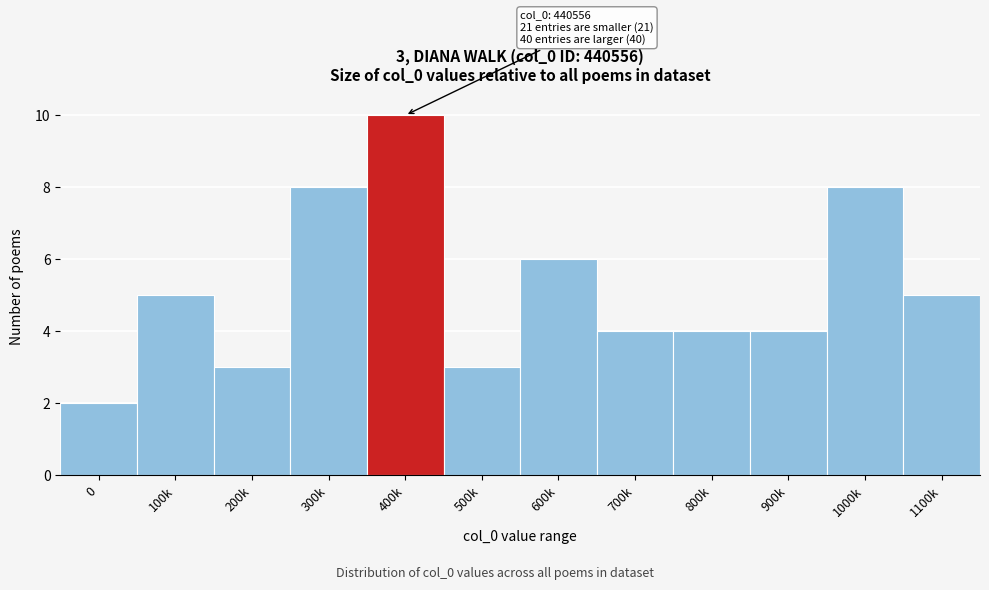

Reading left to right, extract all data points from this chart.

2	5	3	8	10	3	6	4	4	4	8	5